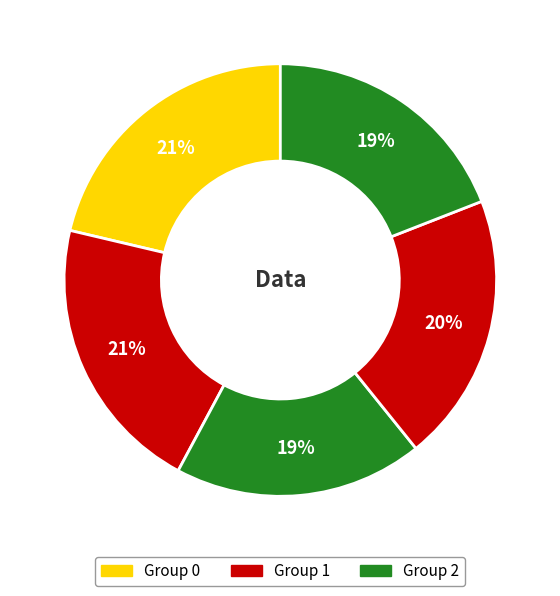

Which slice is the smallest?

2